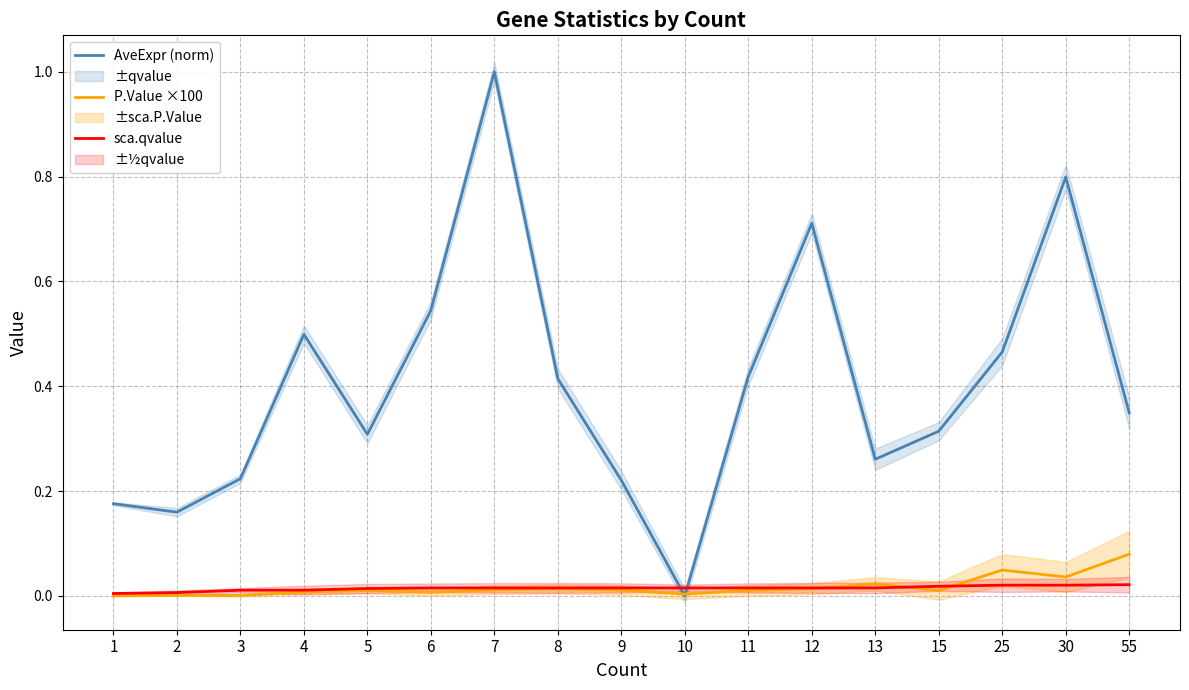

Which category has the highest value in the AveExpr (norm) series?

7